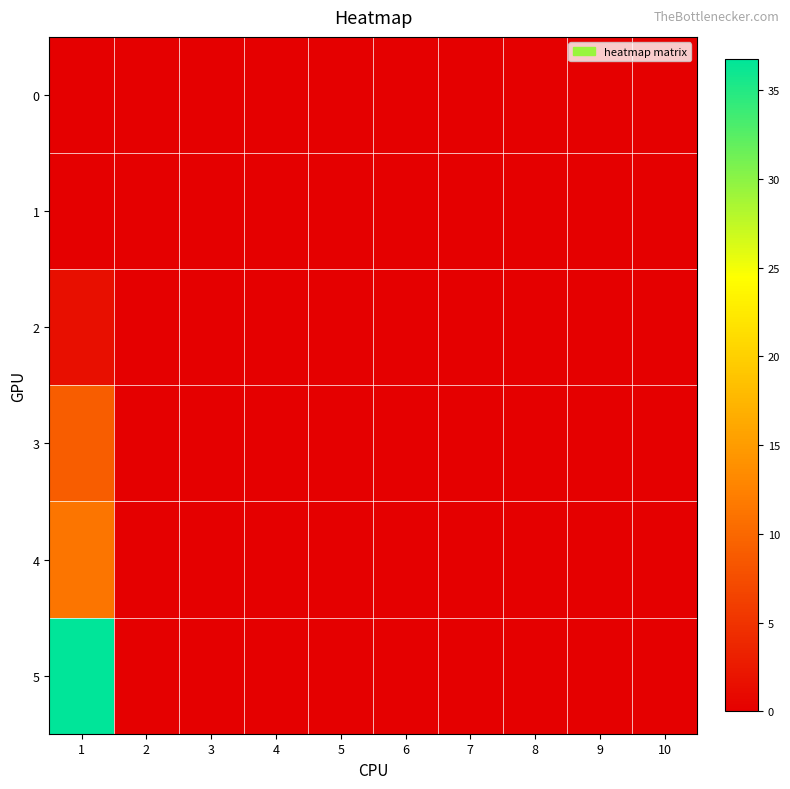

What is the greatest value displayed?

36.7